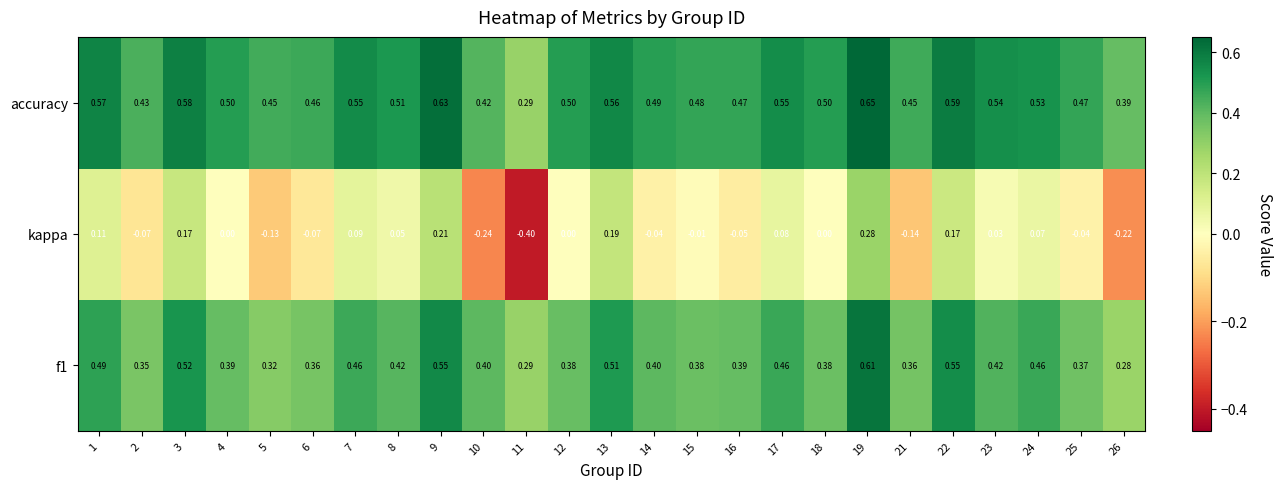

How many categories are shown in the chart?

25